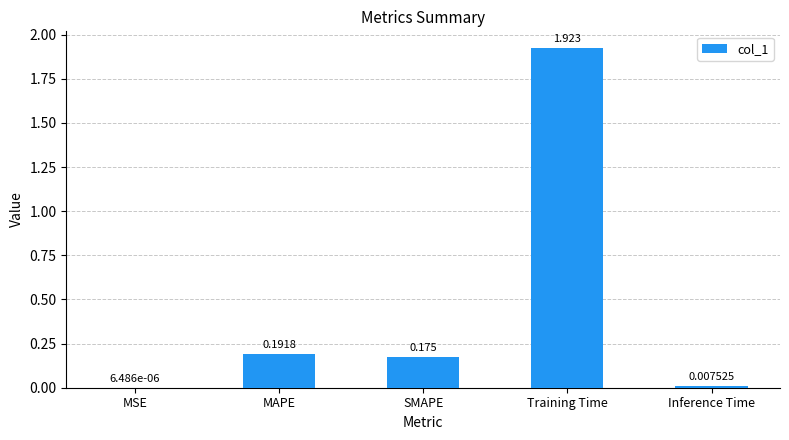

What is the change in value from MSE to MAPE?

+0.2